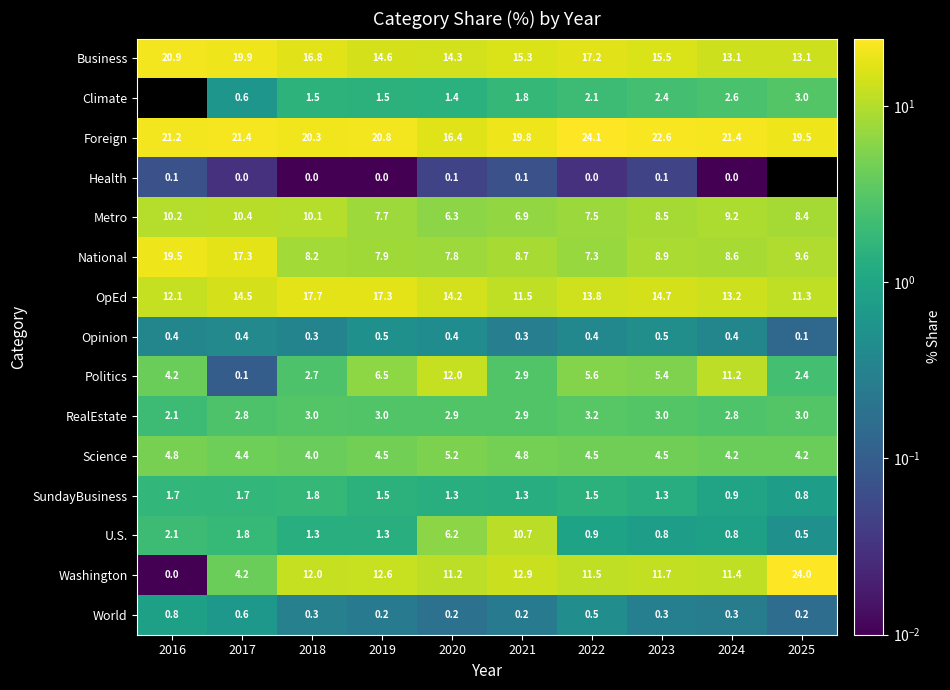

True or false: Opinion has a value of 0.4 at 2020.

True